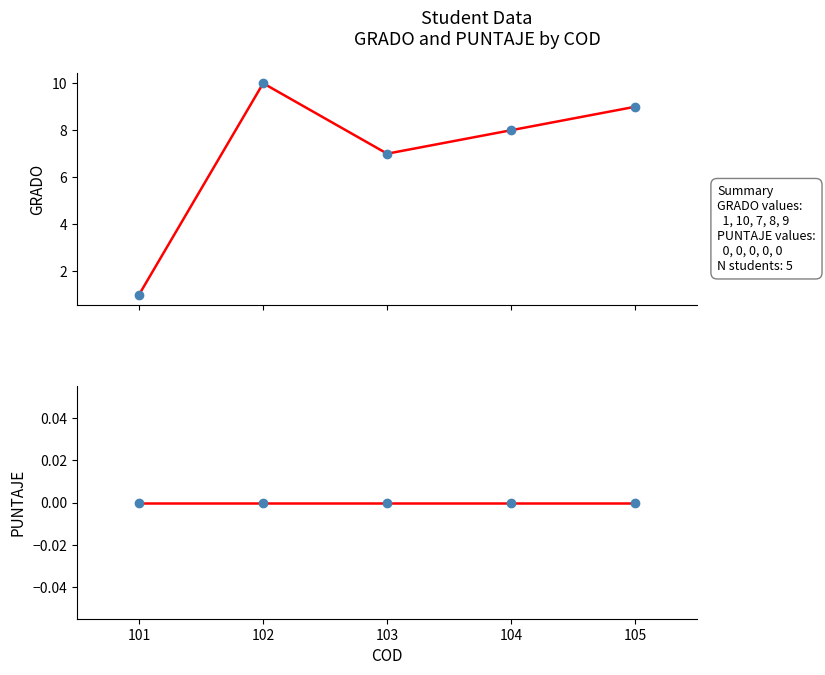

True or false: PUNTAJE has more than 1 points higher than both neighbors.

False